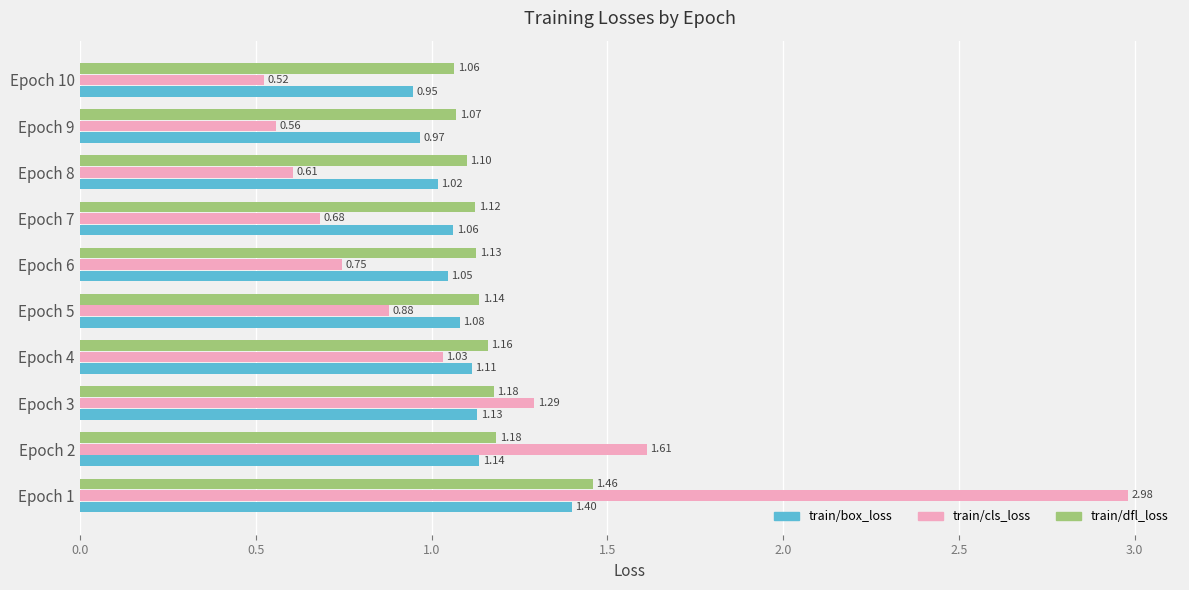

Which series has the largest total across all categories?

train/dfl_loss